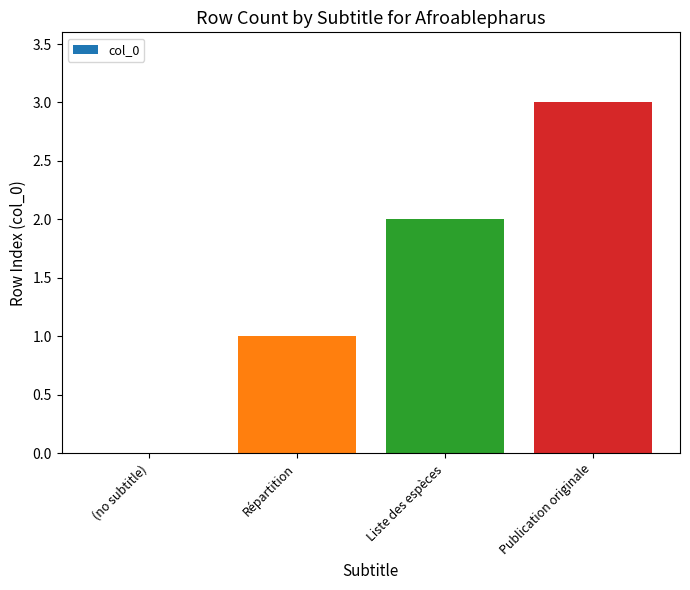

How many distinct data groups are displayed?

1